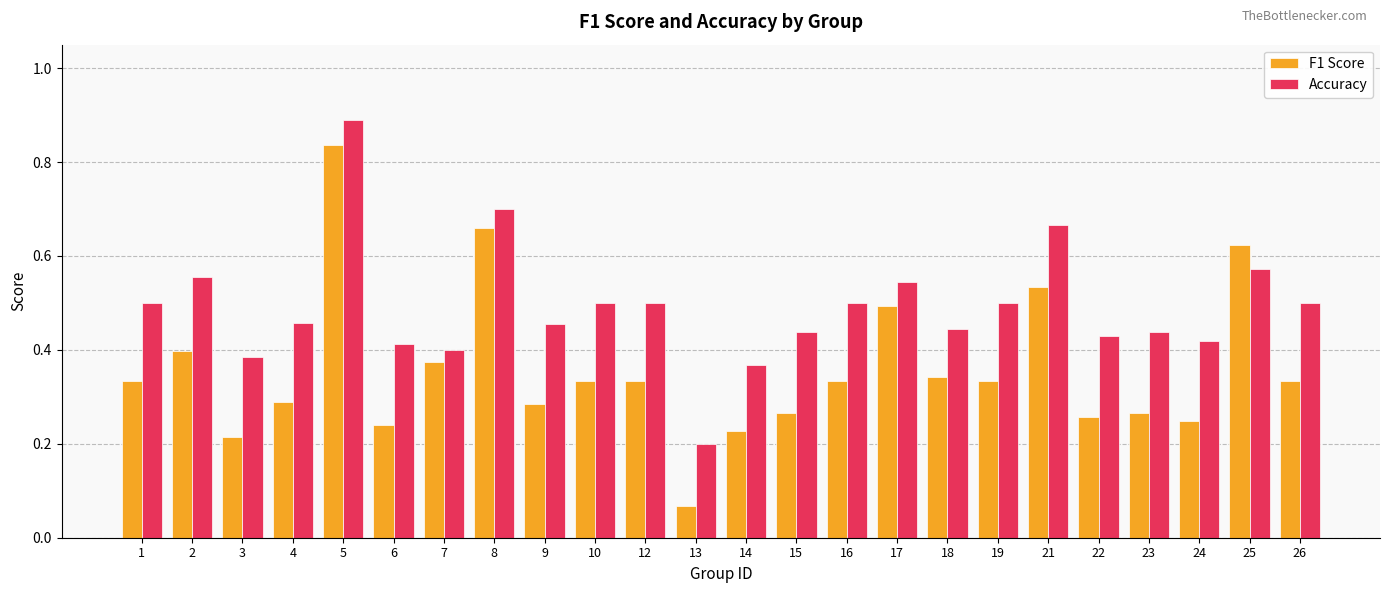

At which category is the sum across all series the highest?

5